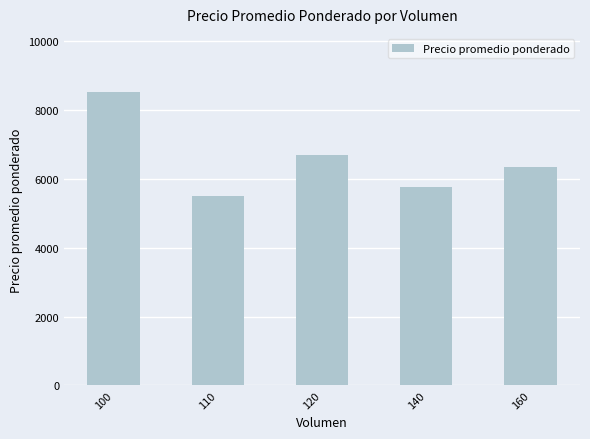

Reading left to right, transcribe all the data shown in this chart.

8500	5500	6700	5750	6344